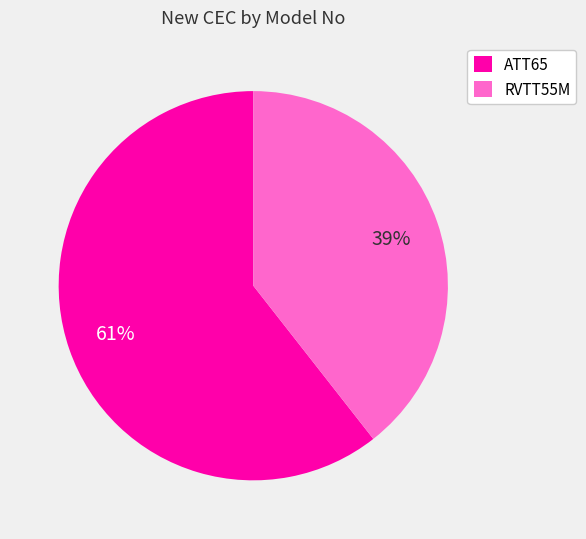

Which has a higher value, RVTT55M or ATT65?

ATT65